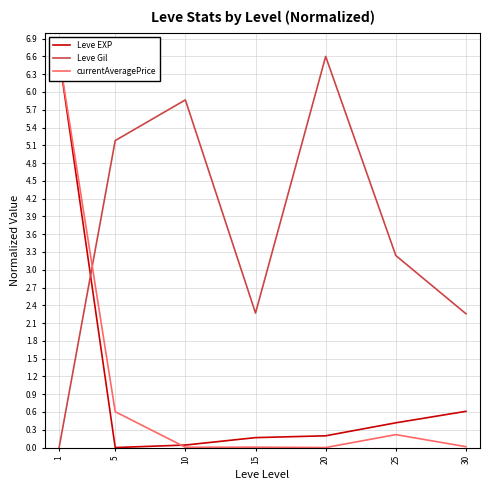

Between 1 and 20, which is larger?

1